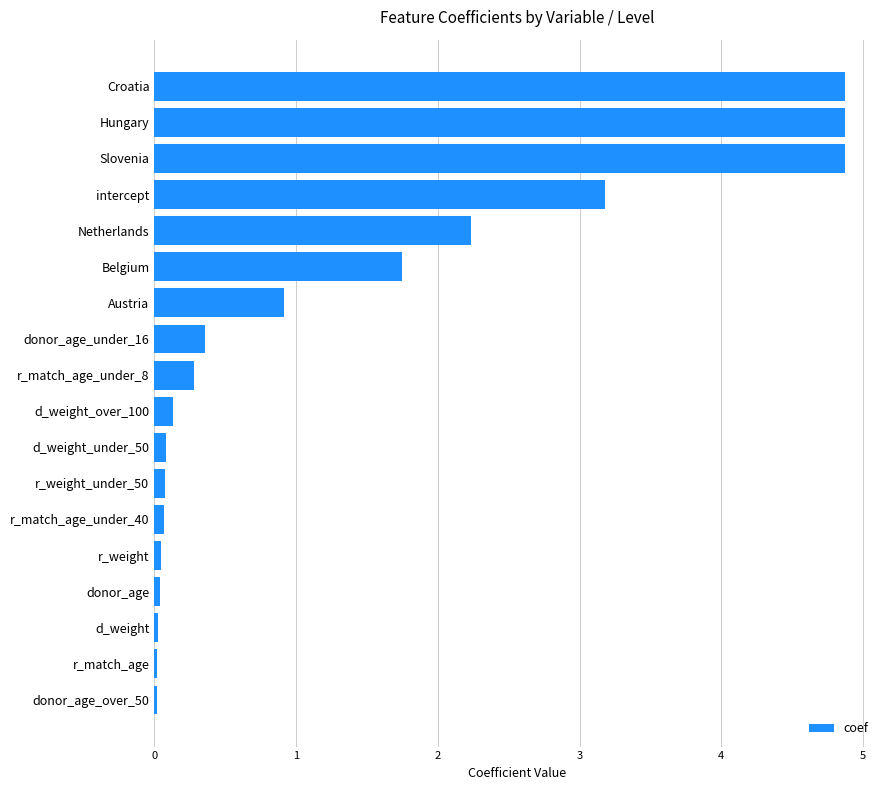

Are the bars grouped side by side (vs. stacked)?

No